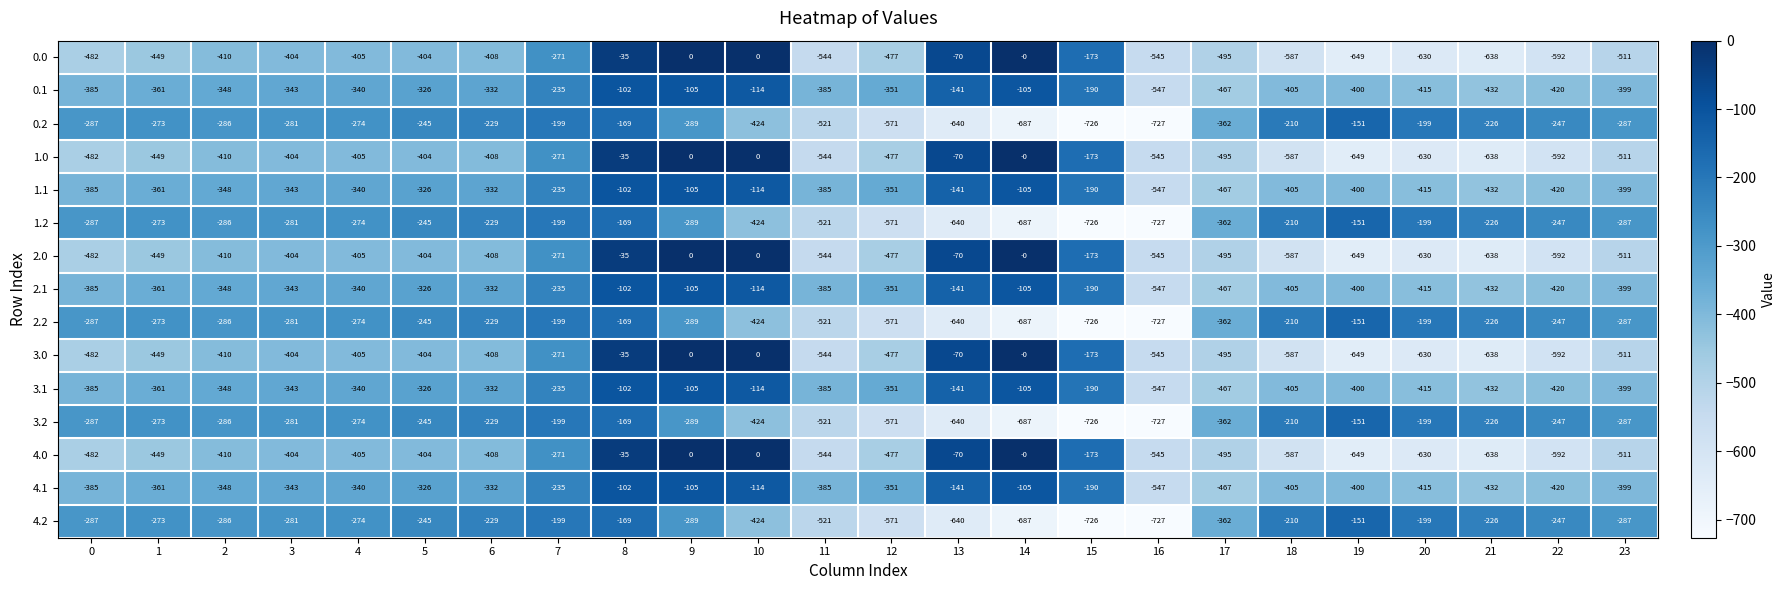

What is the difference between the maximum and second lowest values in the 4.0 series?

638